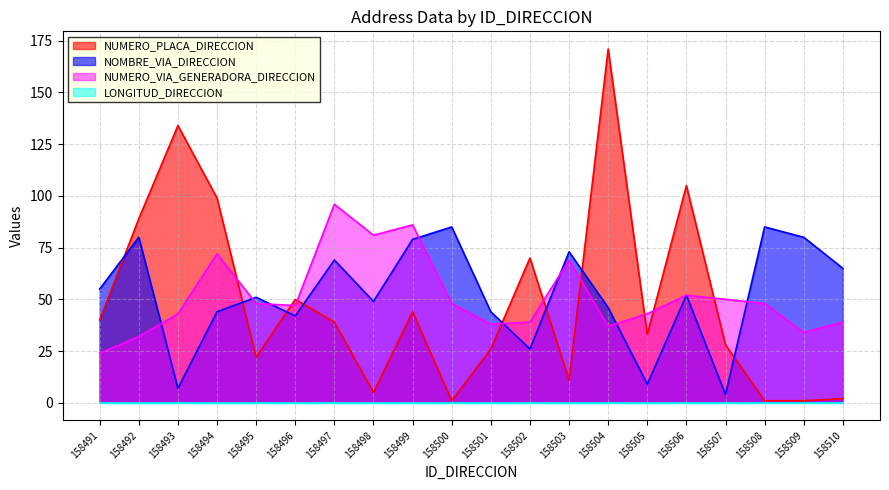

Which category has the highest value across all series?

158504